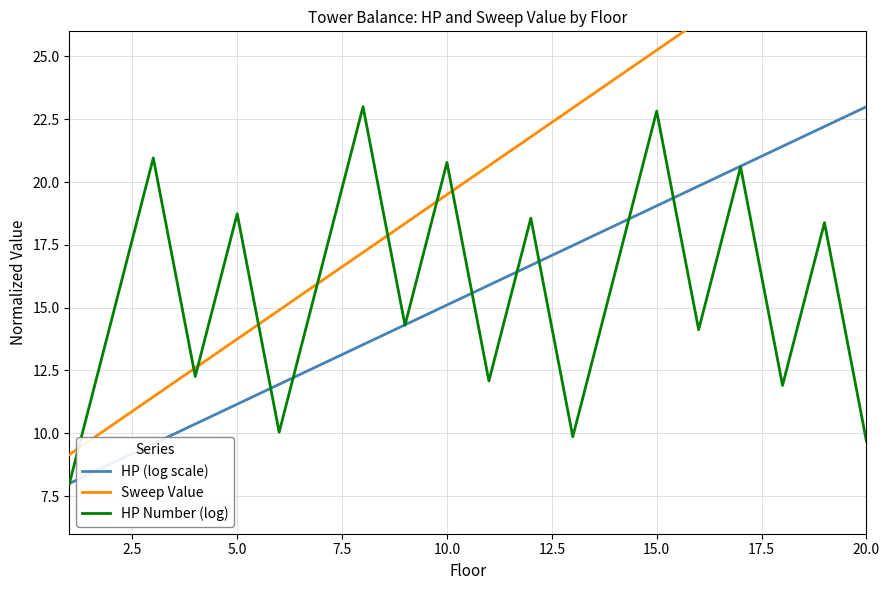

The HP Number (log) series shows 20.8 at 10.0. True or false?

True